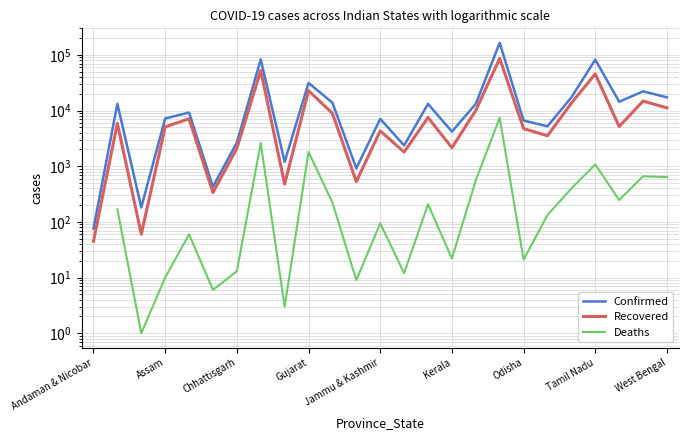

Which series has the largest total across all categories?

Confirmed